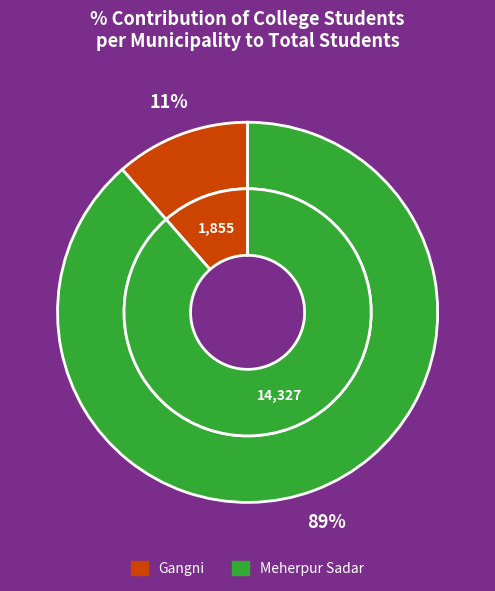

Is it true that Meherpur Sadar is 89% of the pie?

True